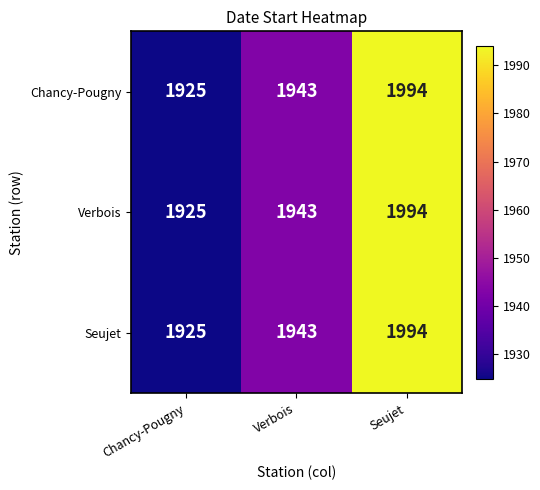

List the labels in order of Chancy-Pougny value, largest first.

Seujet, Verbois, Chancy-Pougny